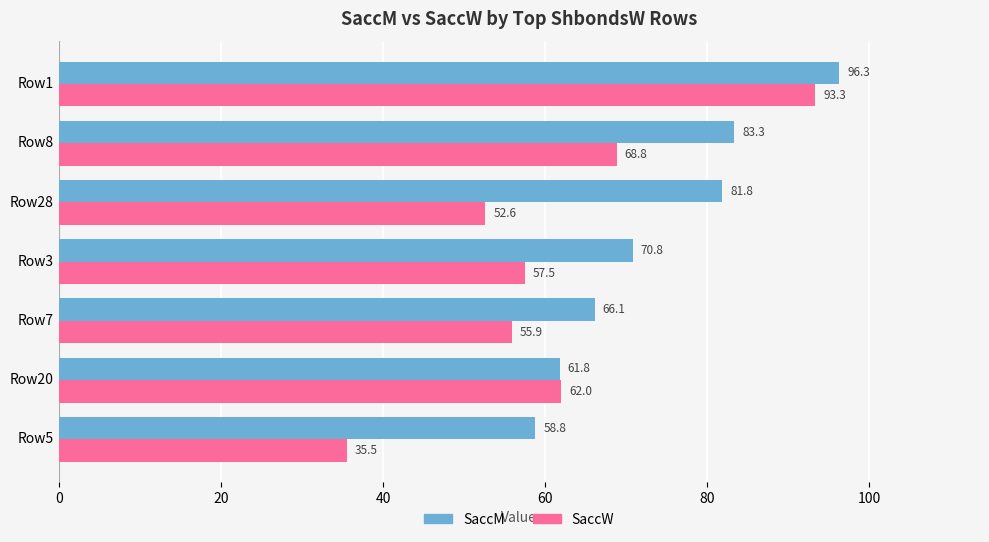

List the labels in order of SaccM value, smallest first.

Row5, Row20, Row7, Row3, Row28, Row8, Row1